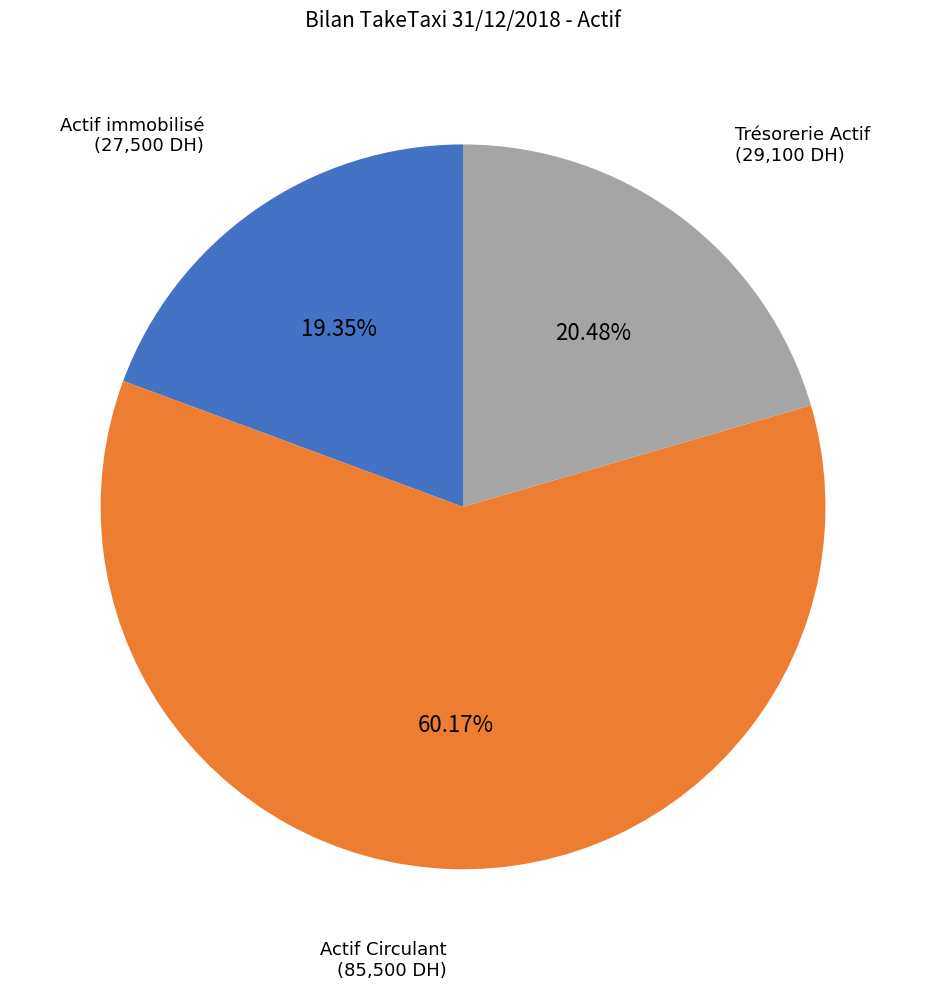

To the nearest percent, what is the average slice percentage?

33%